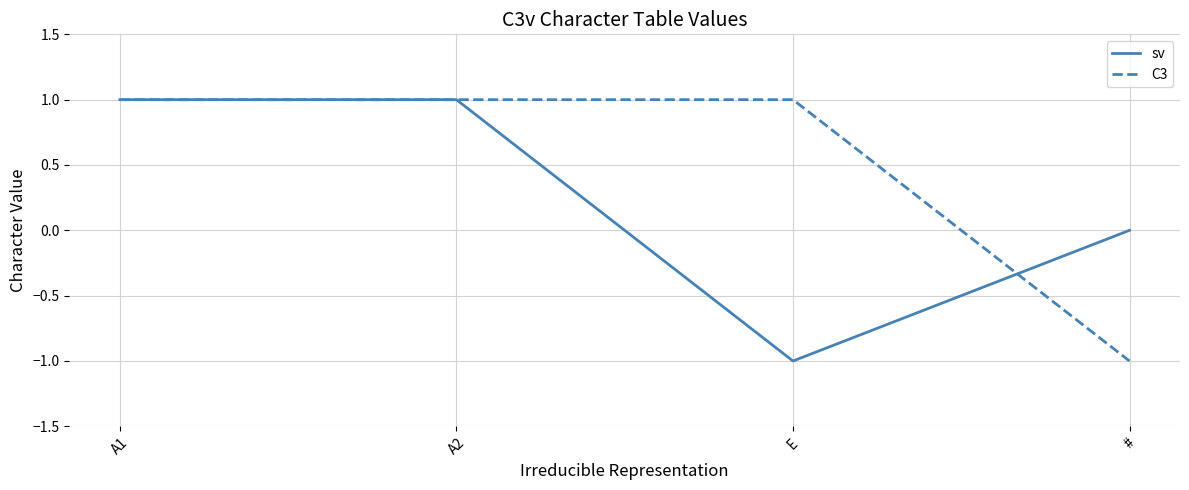

How many negative values does the C3 series have?

1